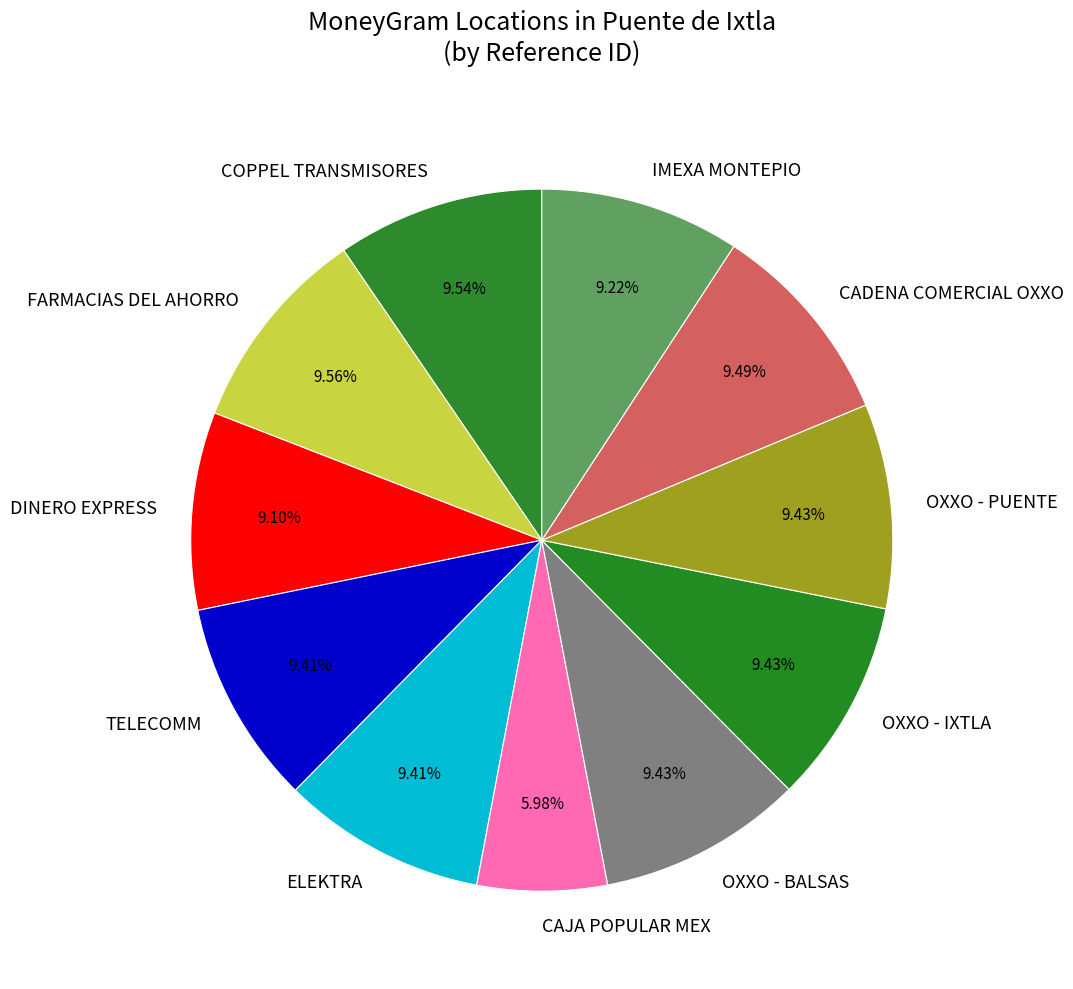

Approximately how many times larger is the value at TELECOMM compared to CADENA COMERCIAL OXXO?

1.0